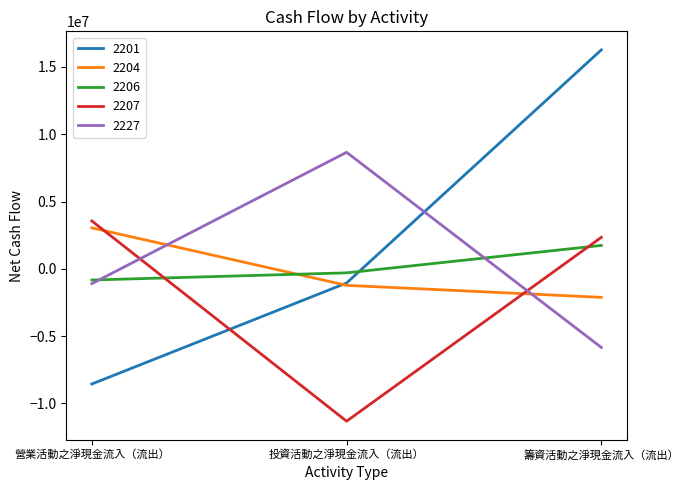

What is the spread (max minus min) of values at 籌資活動之淨現金流入（流出）?

22107798